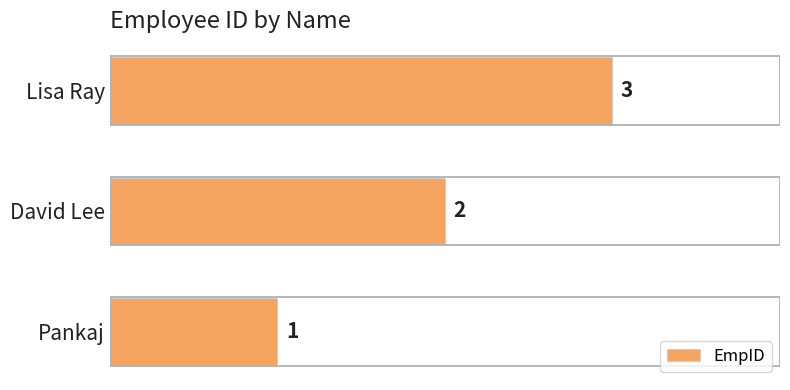

Which has a higher value, Pankaj or David Lee?

David Lee